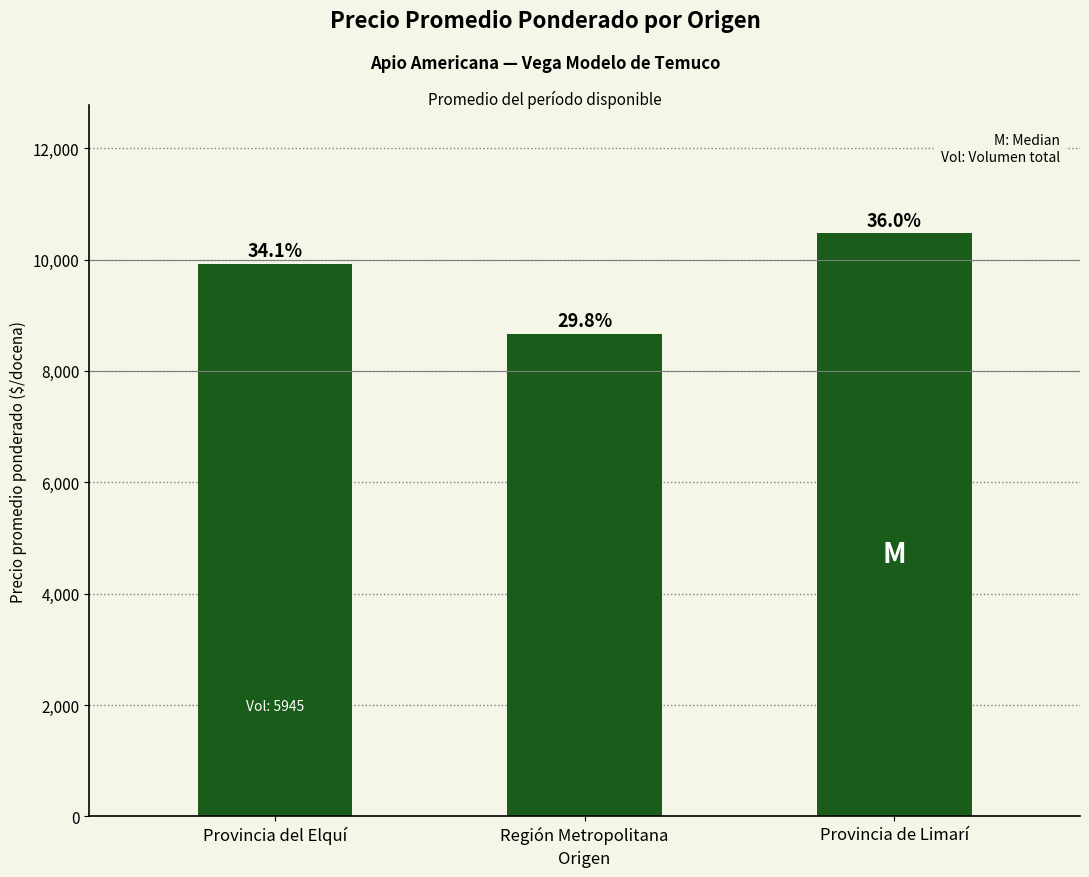

Between Región Metropolitana and Provincia del Elquí, which is larger?

Provincia del Elquí